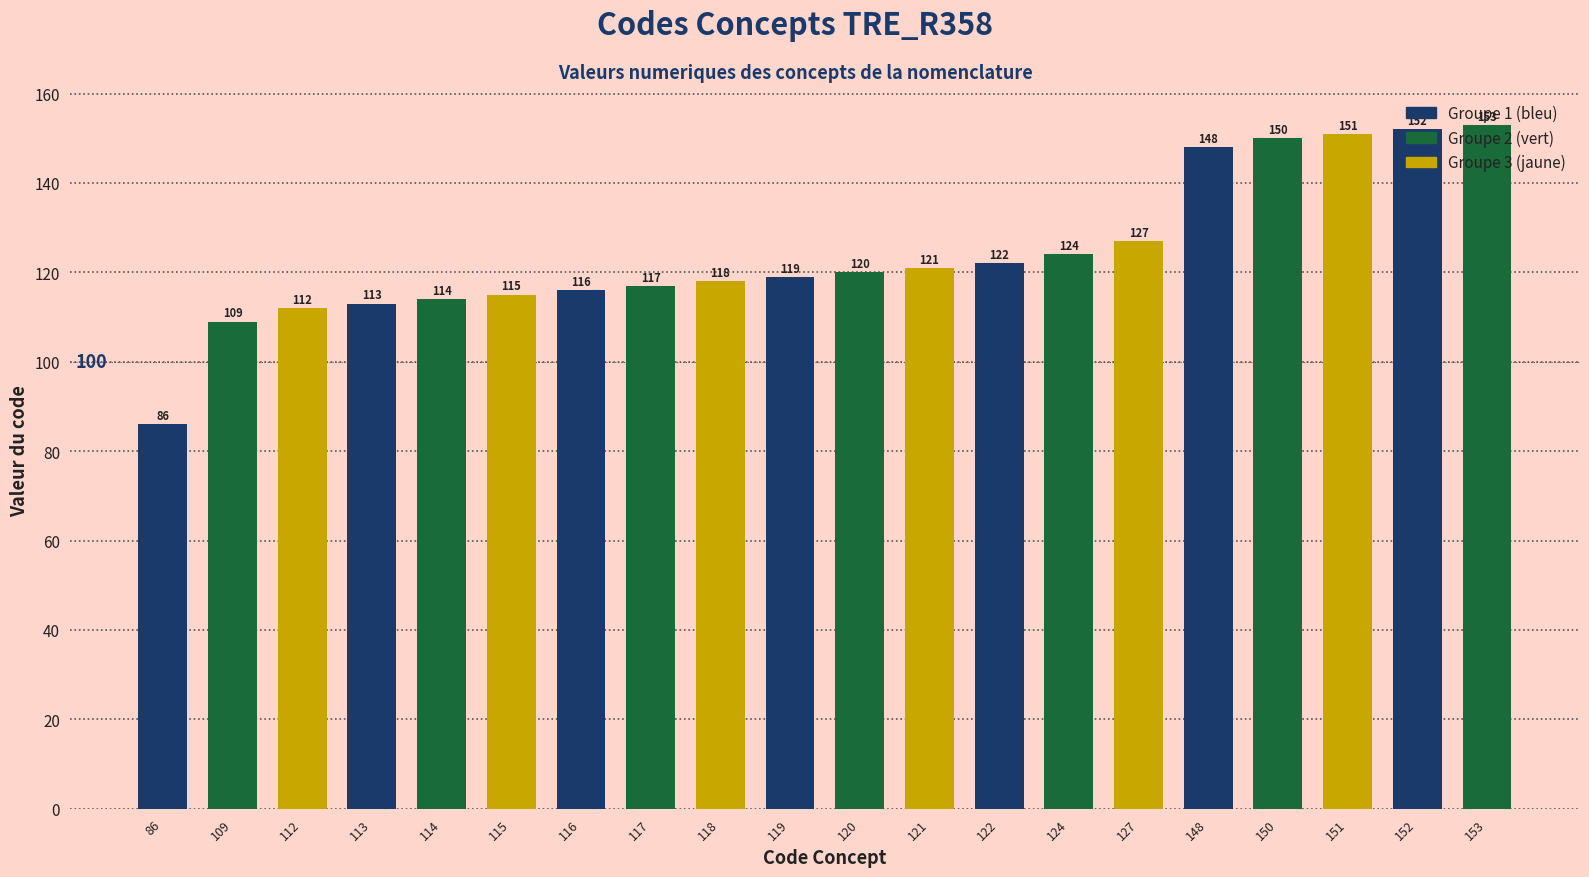

Rank the categories by value from highest to lowest.

153, 152, 151, 150, 148, 127, 124, 122, 121, 120, 119, 118, 117, 116, 115, 114, 113, 112, 109, 86